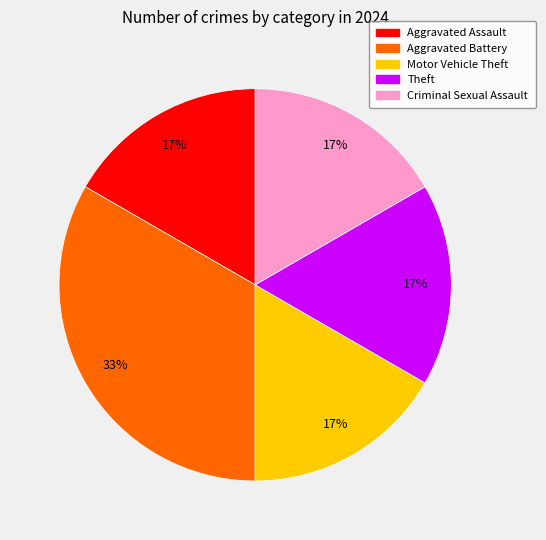

Does Criminal Sexual Assault represent more than half of the total?

No